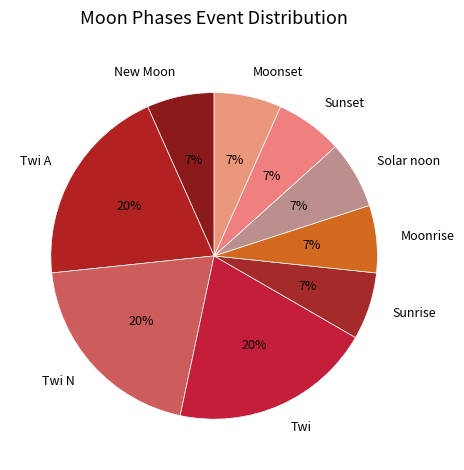

What percentage is the Moonrise slice, to the nearest percent?

7%